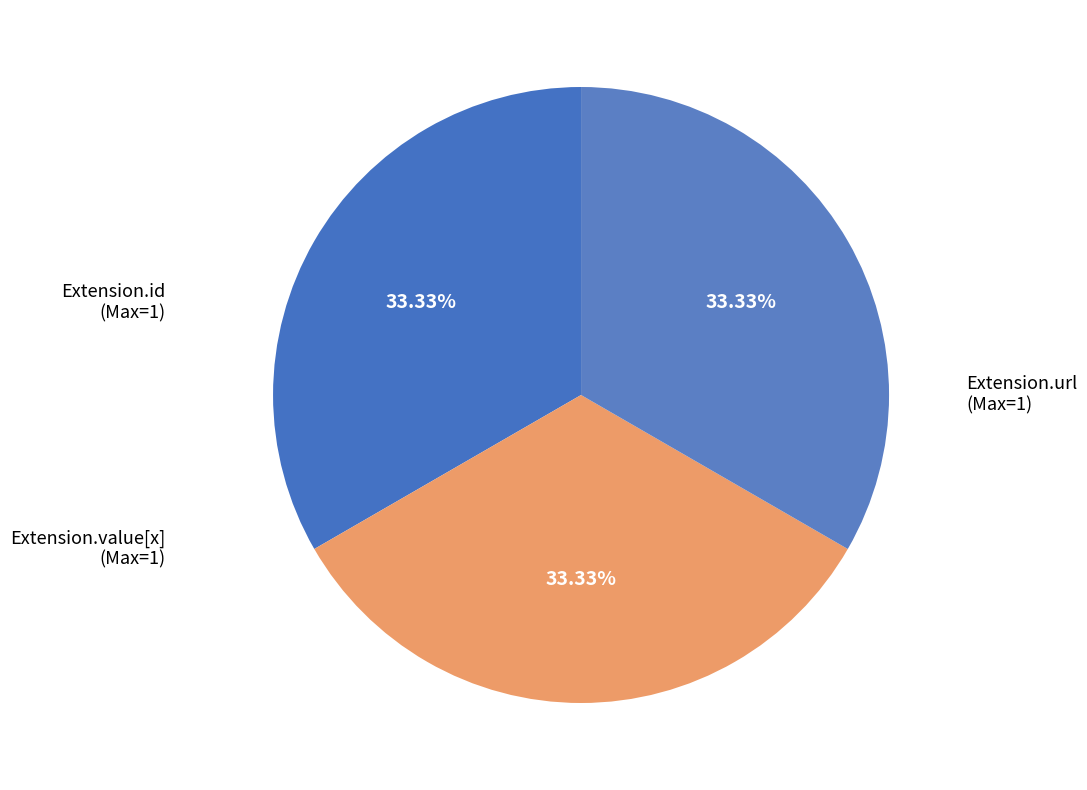

Count the number of slices in the pie.

3